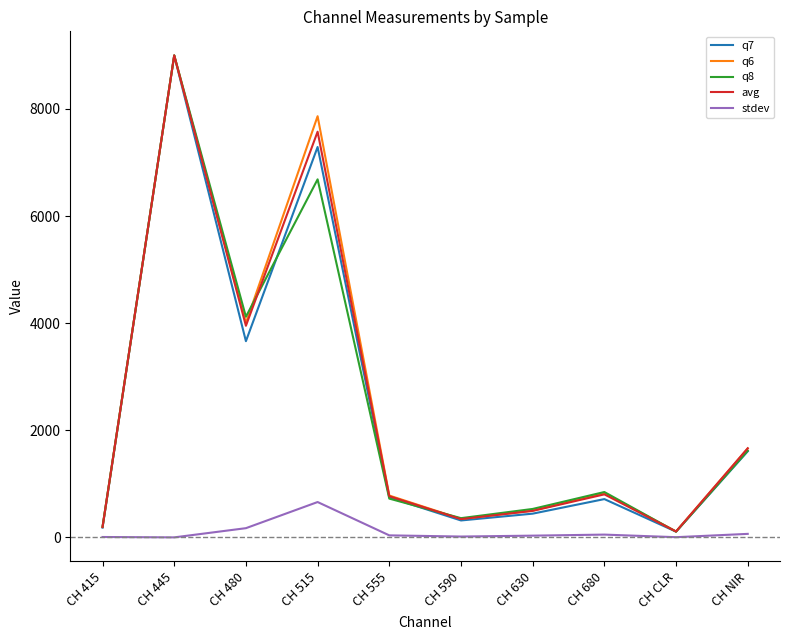

What is the difference between the highest and lowest values at CH CLR?

106.3